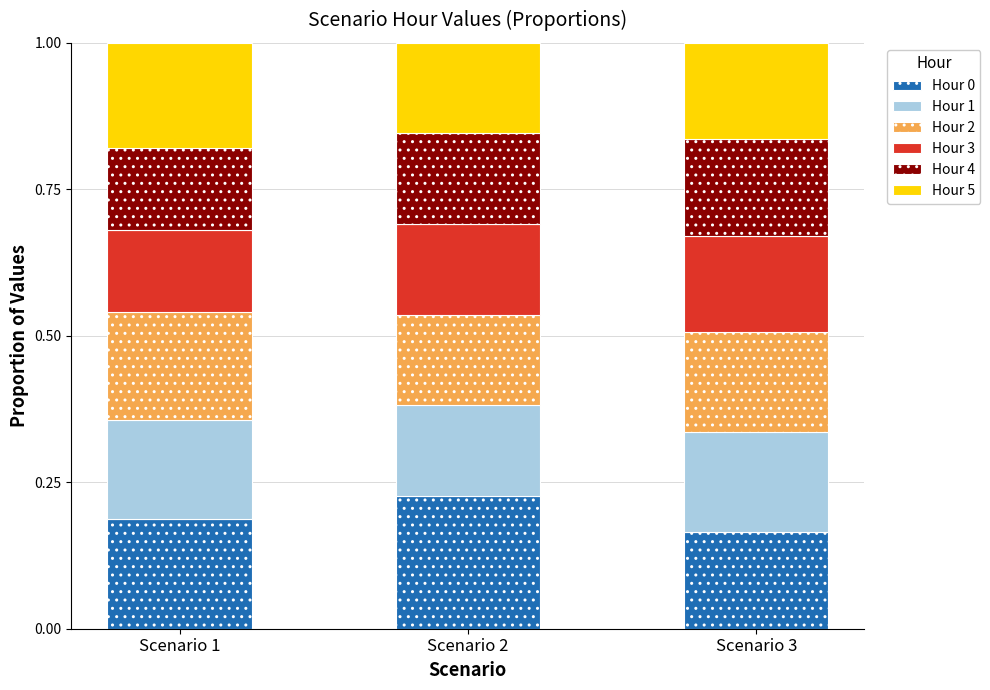

What is the total value across all series at Scenario 3?

1.0